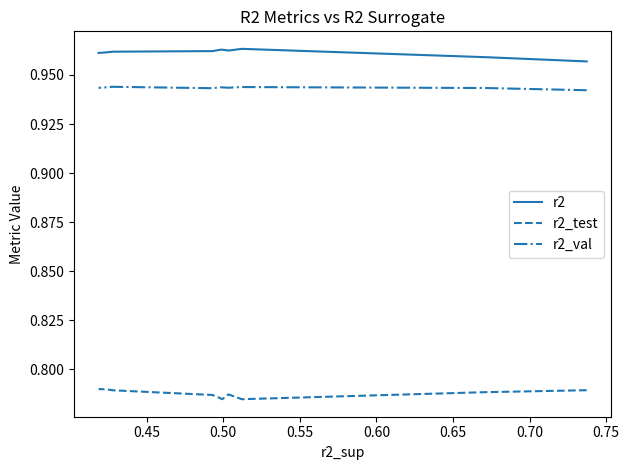

Reading right to left, what are all the values shown in this chart?

r2: 1.0	1.0	1.0	1.0	1.0	1.0	1.0	1.0	1.0	1.0
r2_test: 0.8	0.8	0.8	0.8	0.8	0.8	0.8	0.8	0.8	0.8
r2_val: 0.9	0.9	0.9	0.9	0.9	0.9	0.9	0.9	0.9	0.9